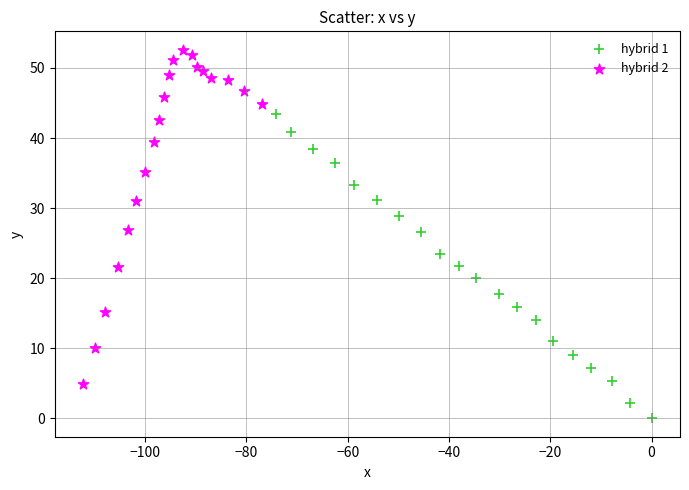

Which series has the largest Y range (max minus min)?

hybrid 2